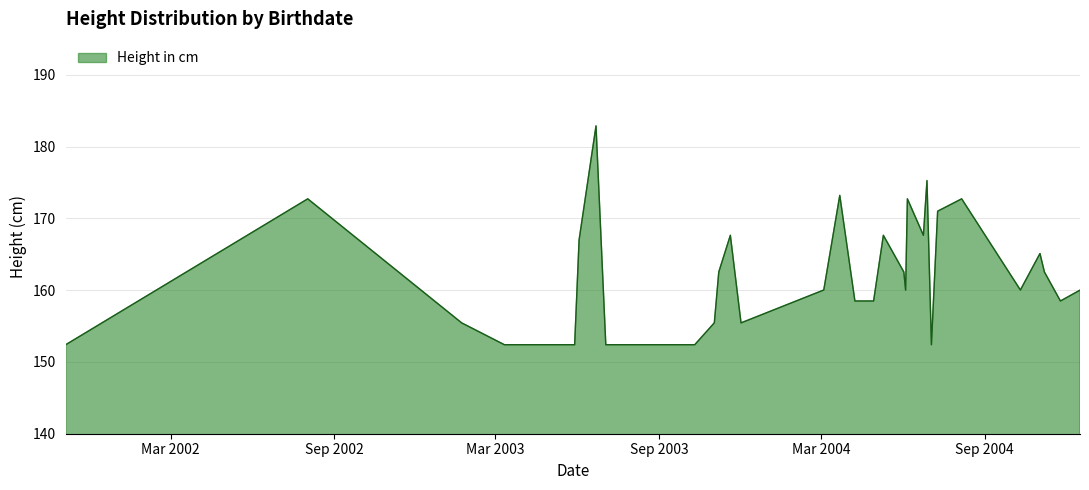

Reading left to right, what are all the values shown in this chart?

2001-11-03=152.4	2002-08-02=172.7	2003-01-22=155.4	2003-03-11=152.4	2003-05-29=152.4	2003-06-03=167.0	2003-06-22=182.9	2003-07-03=152.4	2003-10-11=152.4	2003-11-02=155.4	2003-11-07=162.5	2003-11-20=167.6	2003-12-02=155.4	2004-03-04=160.0	2004-03-04=160.0	2004-03-22=173.2	2004-04-08=158.5	2004-04-29=158.5	2004-05-10=167.6	2004-06-02=162.5	2004-06-04=160.0	2004-06-06=172.7	2004-06-24=167.6	2004-06-28=175.3	2004-07-03=152.4	2004-07-10=171.0	2004-08-06=172.7	2004-10-11=160.0	2004-11-02=165.1	2004-11-07=162.5	2004-11-25=158.5	2004-12-17=160.0